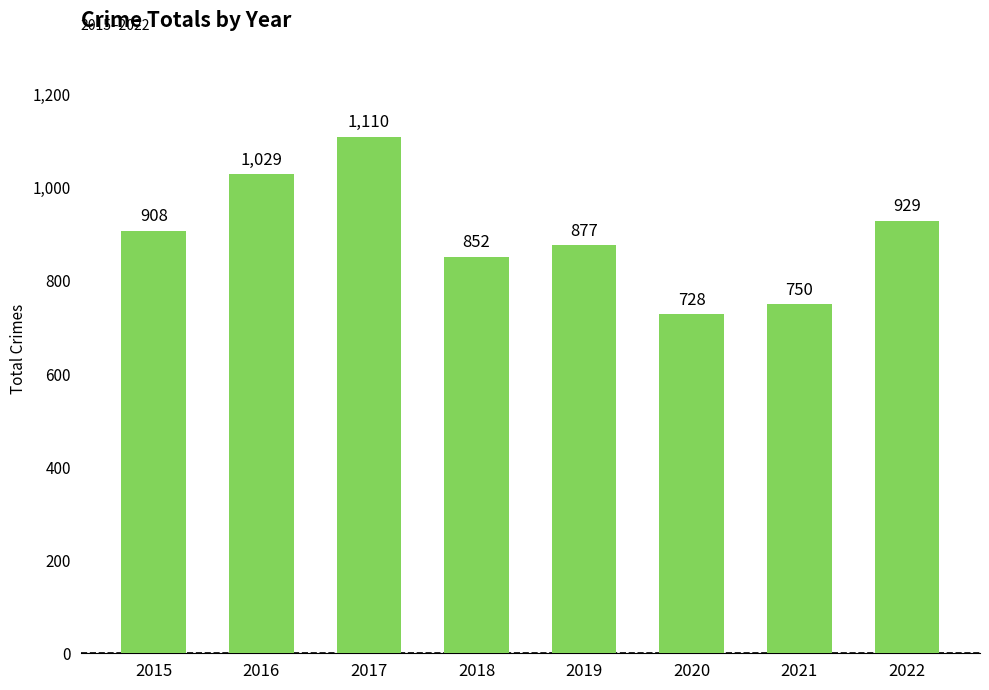

True or false: the data shows 517 at 2022.

False